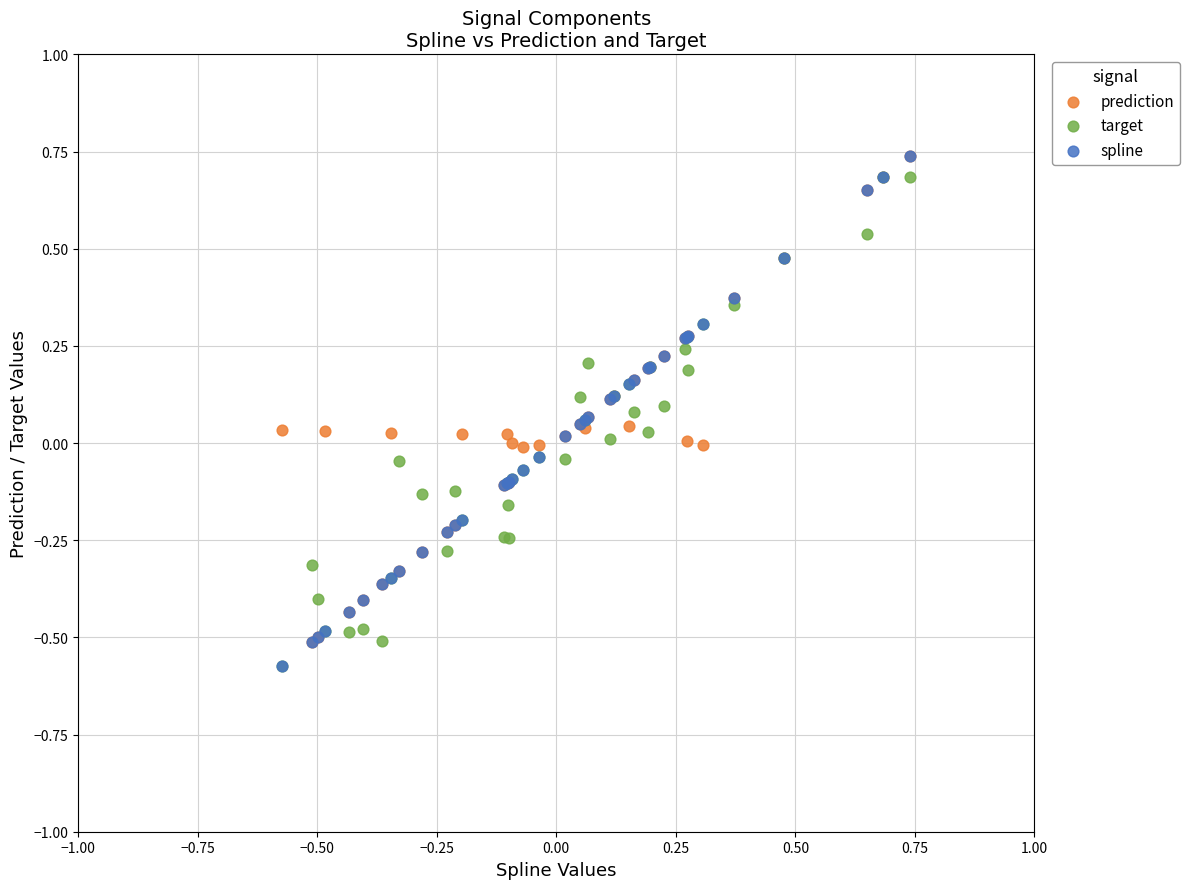

What are all the series names shown in the legend?

prediction, target, spline